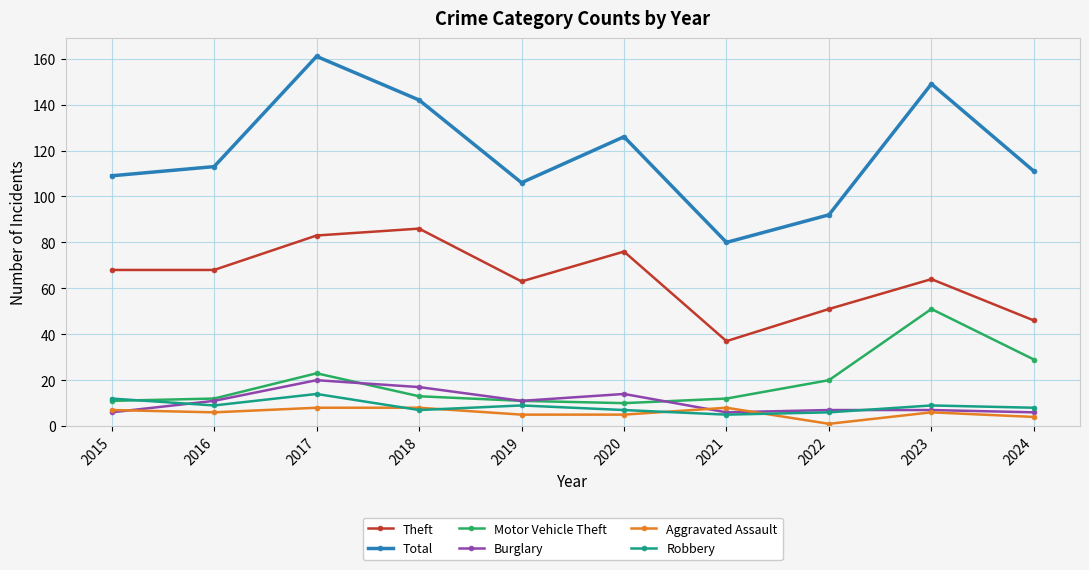

How many times do Robbery and Burglary cross each other?

2